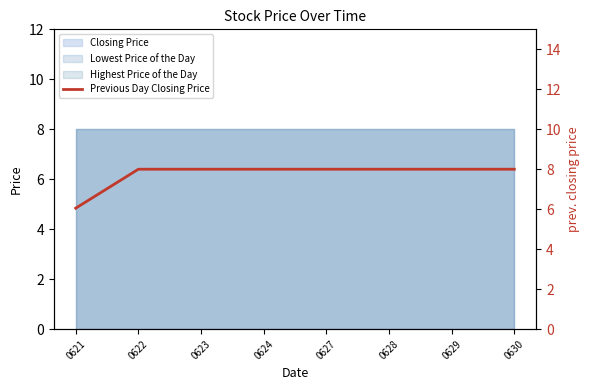

True or false: there are more than 1 points higher than both neighbors.

False